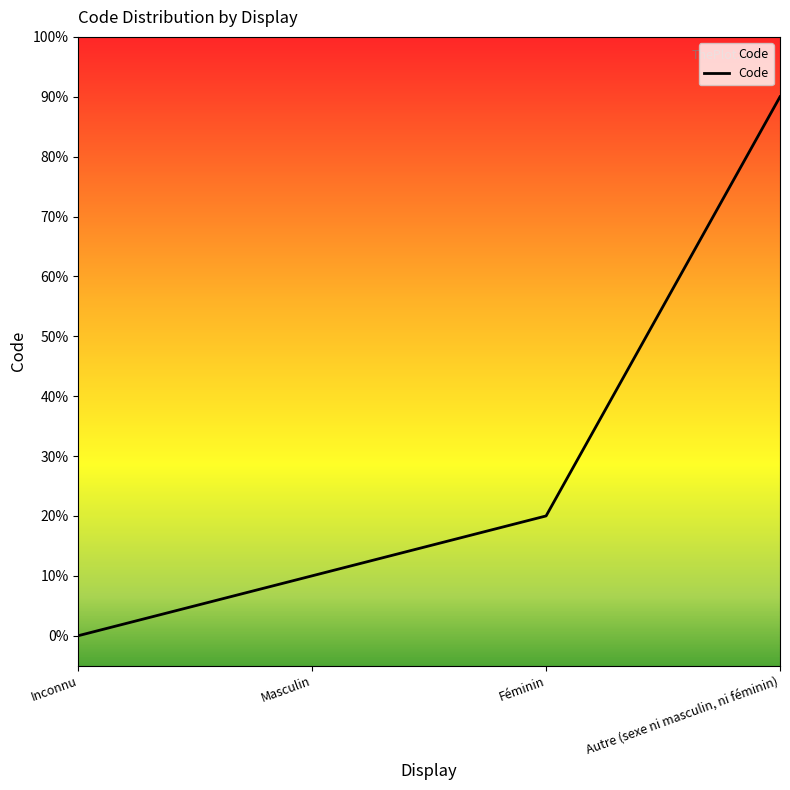

Does the chart display data point markers on the line(s)?

No